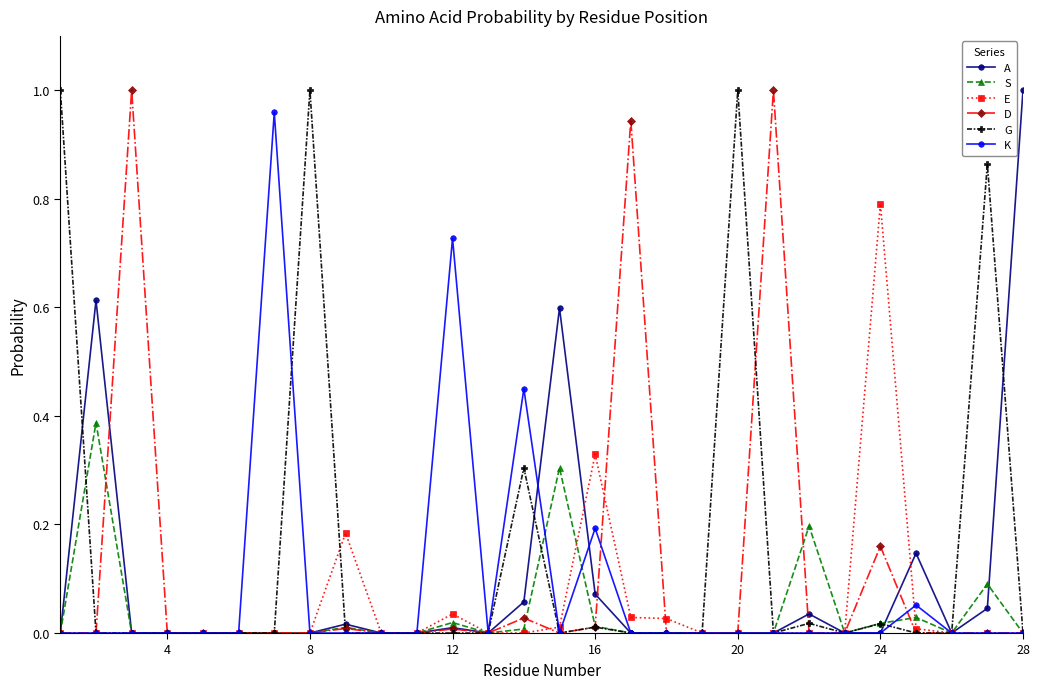

Which series has the widest spread of values?

A